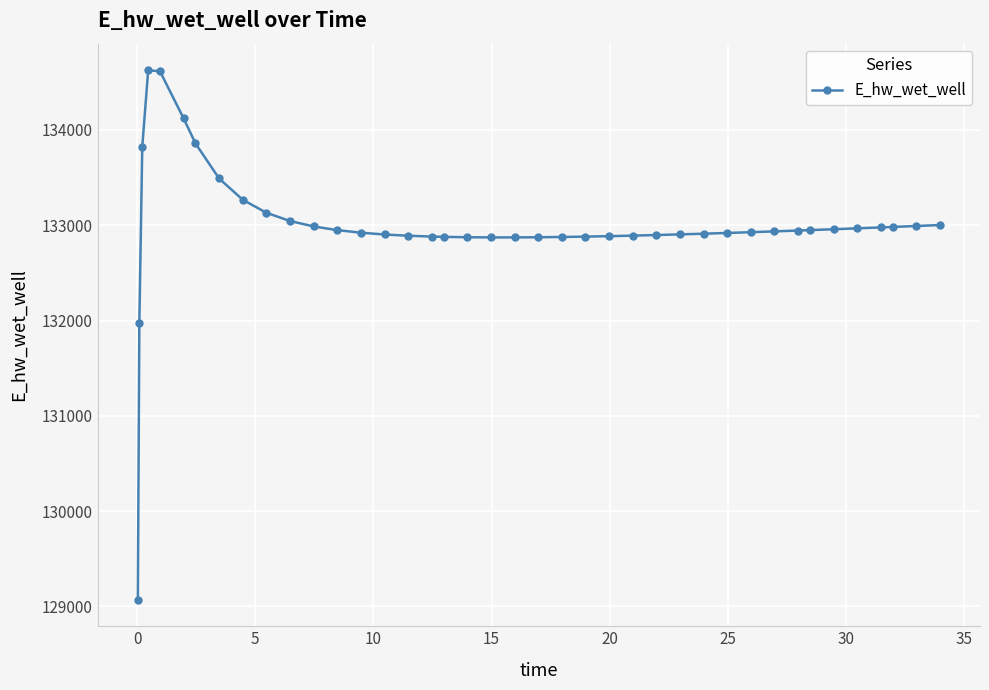

How many lines are shown in the chart?

1